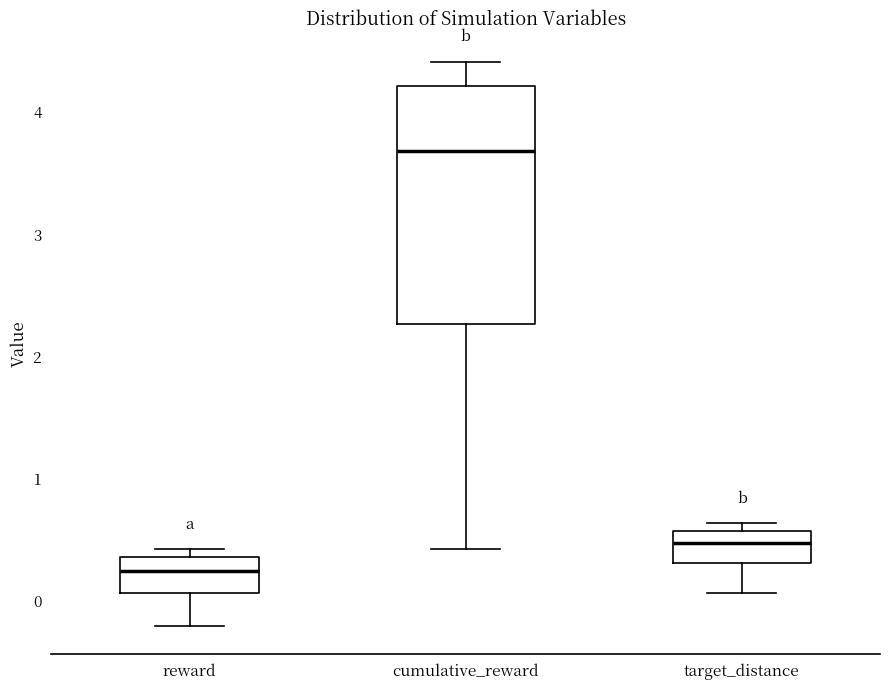

Where is the upper edge of the box for reward on the y-axis? The values are not printed on the chart, so give them approximately, as read against the axis.

0.4